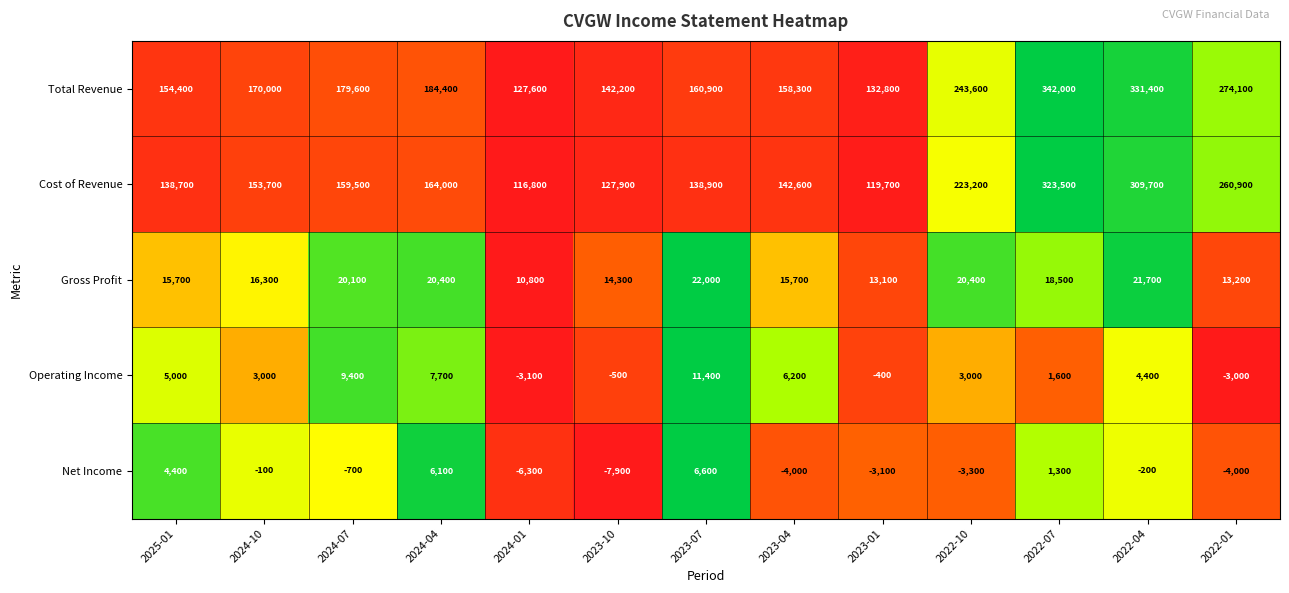

Which label corresponds to the smallest value in the chart?

2023-10